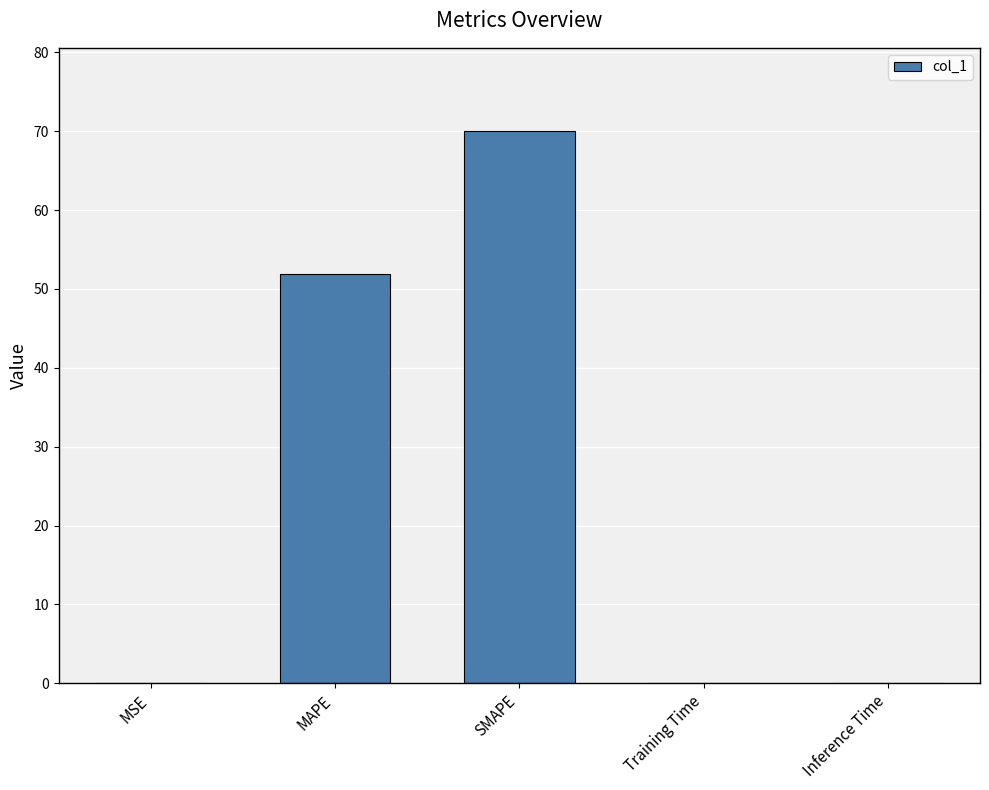

Between SMAPE and Training Time, which is larger?

SMAPE